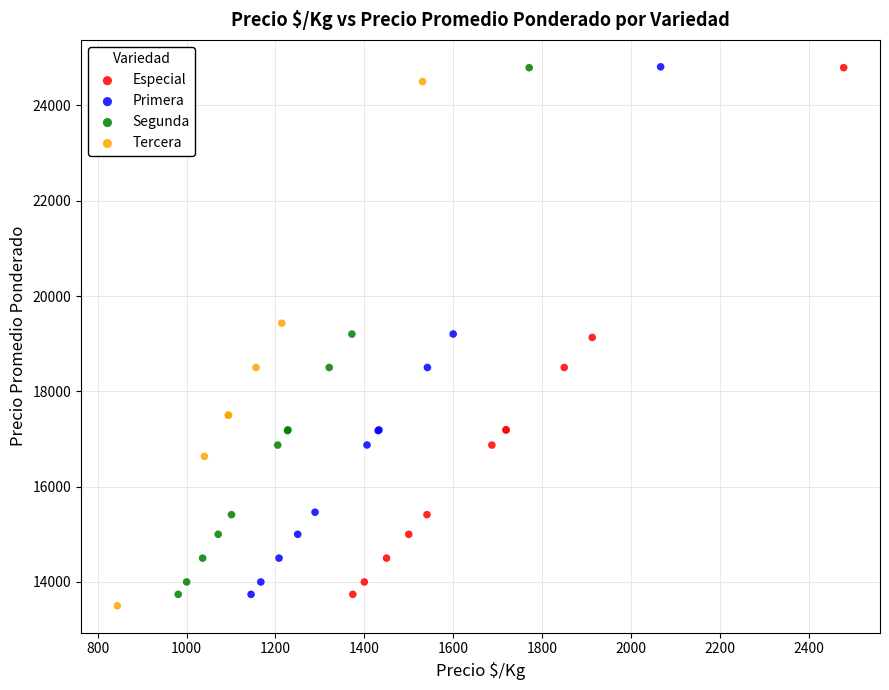

What are all the series names shown in the legend?

Especial, Primera, Segunda, Tercera